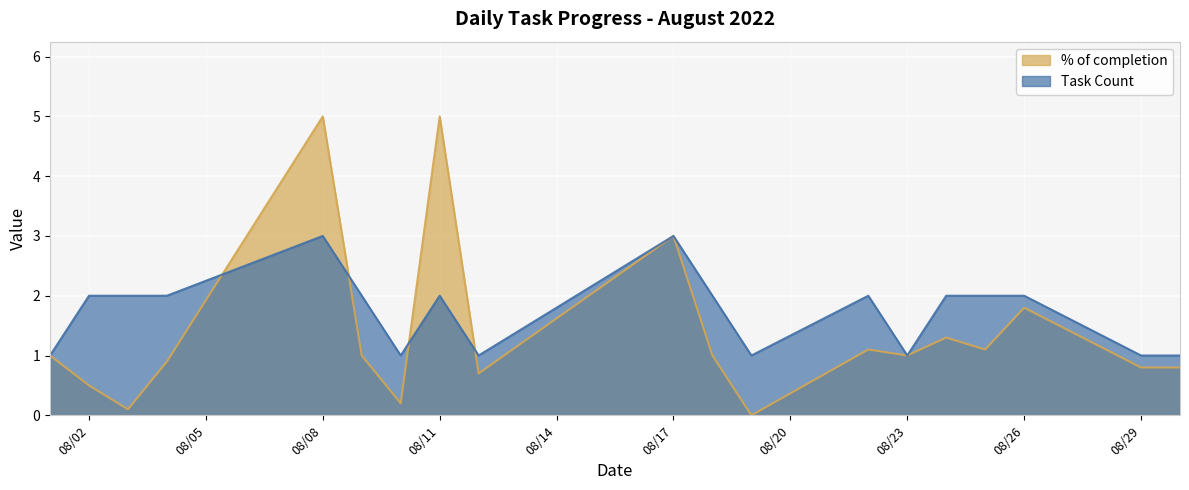

Count the number of categories in the chart.

19